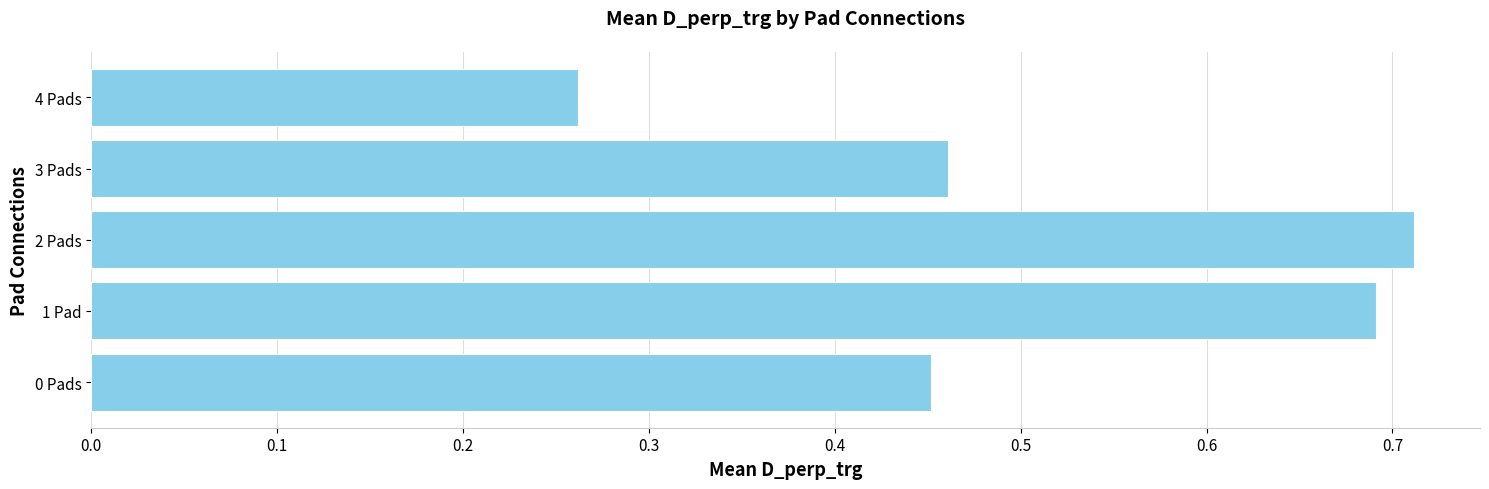

At which category does the chart reach its minimum across all series?

4 Pads